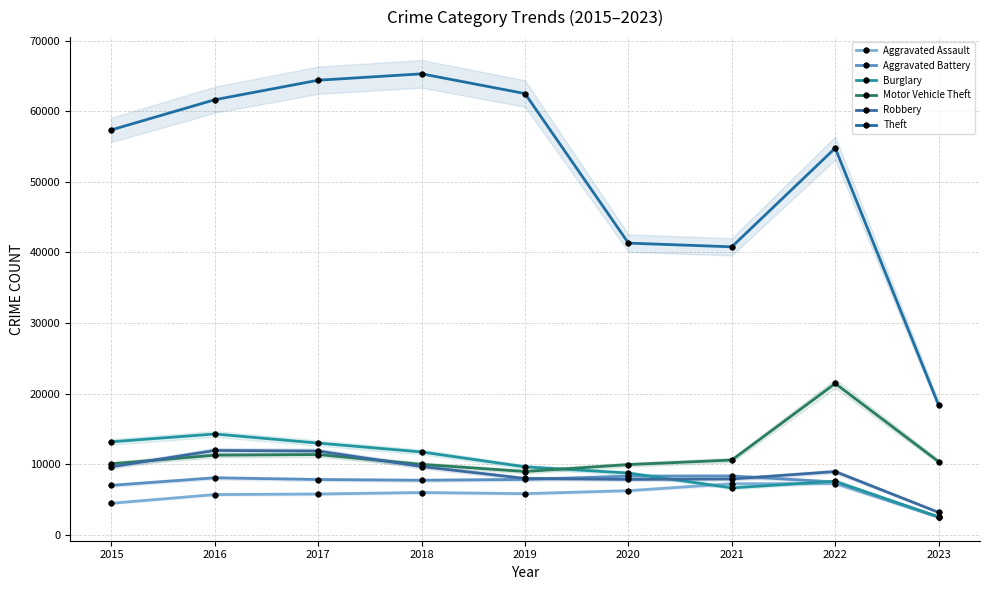

True or false: Burglary has a value of 13184 at 2015.

True